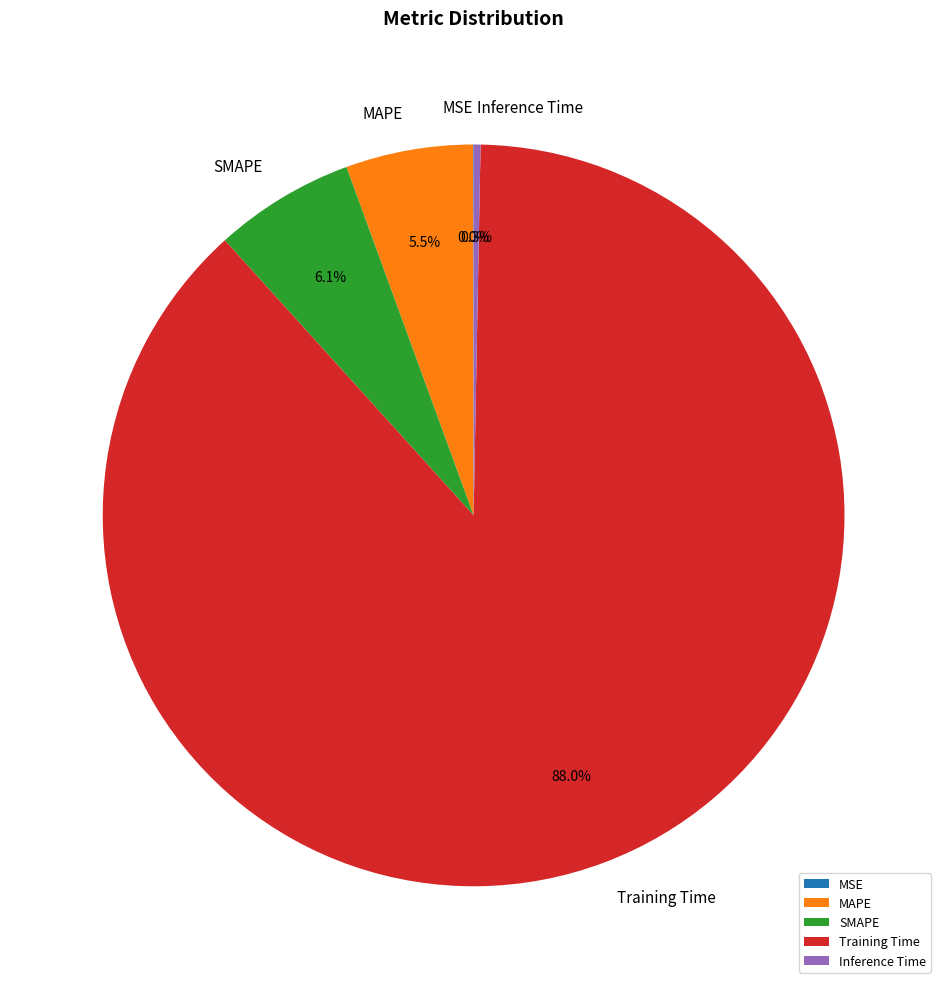

Does Training Time represent more than half of the total?

Yes